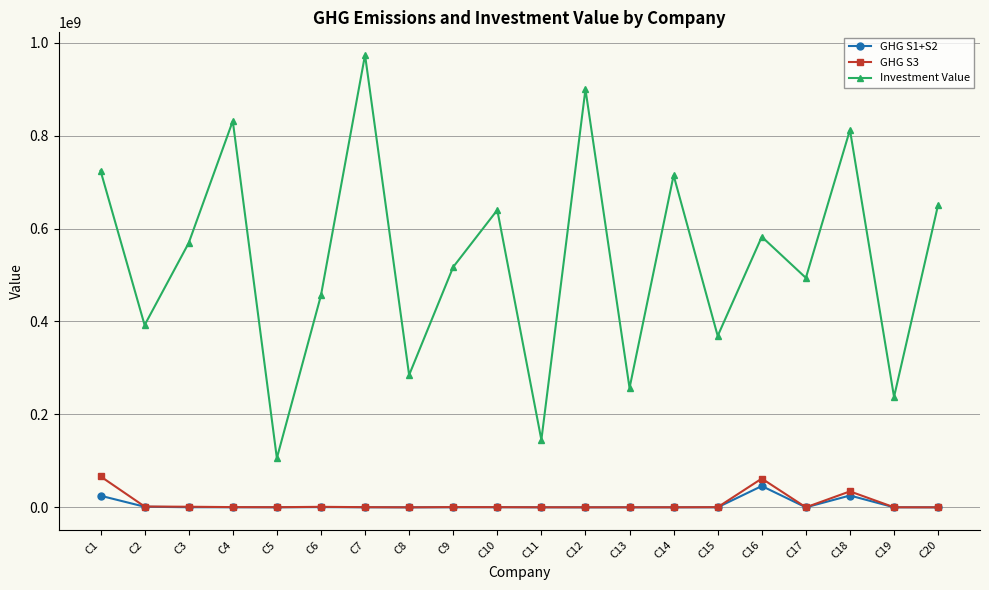

What are all the series names shown in the legend?

GHG S1+S2, GHG S3, Investment Value